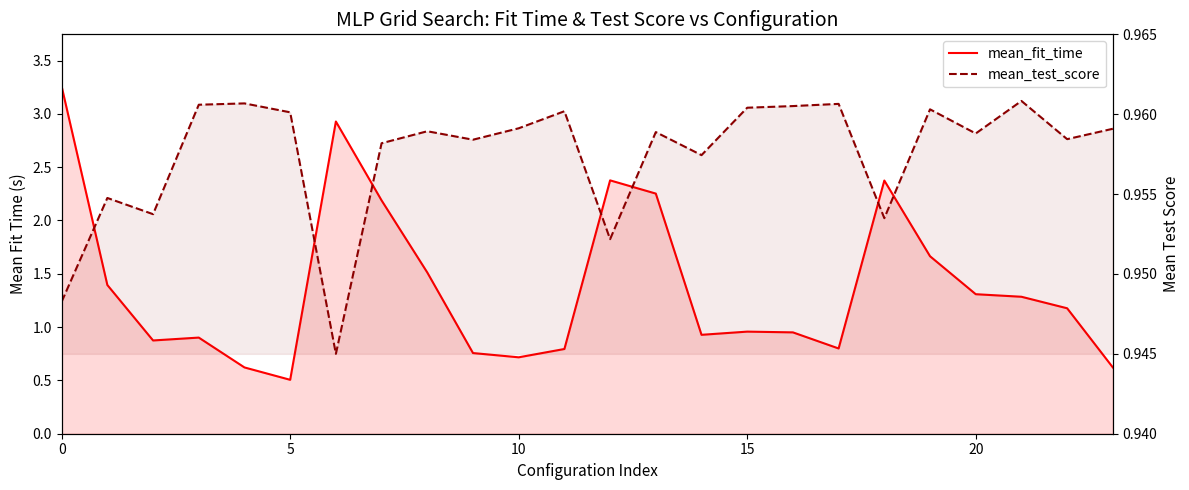

How many times do mean_fit_time and mean_test_score cross each other?

7